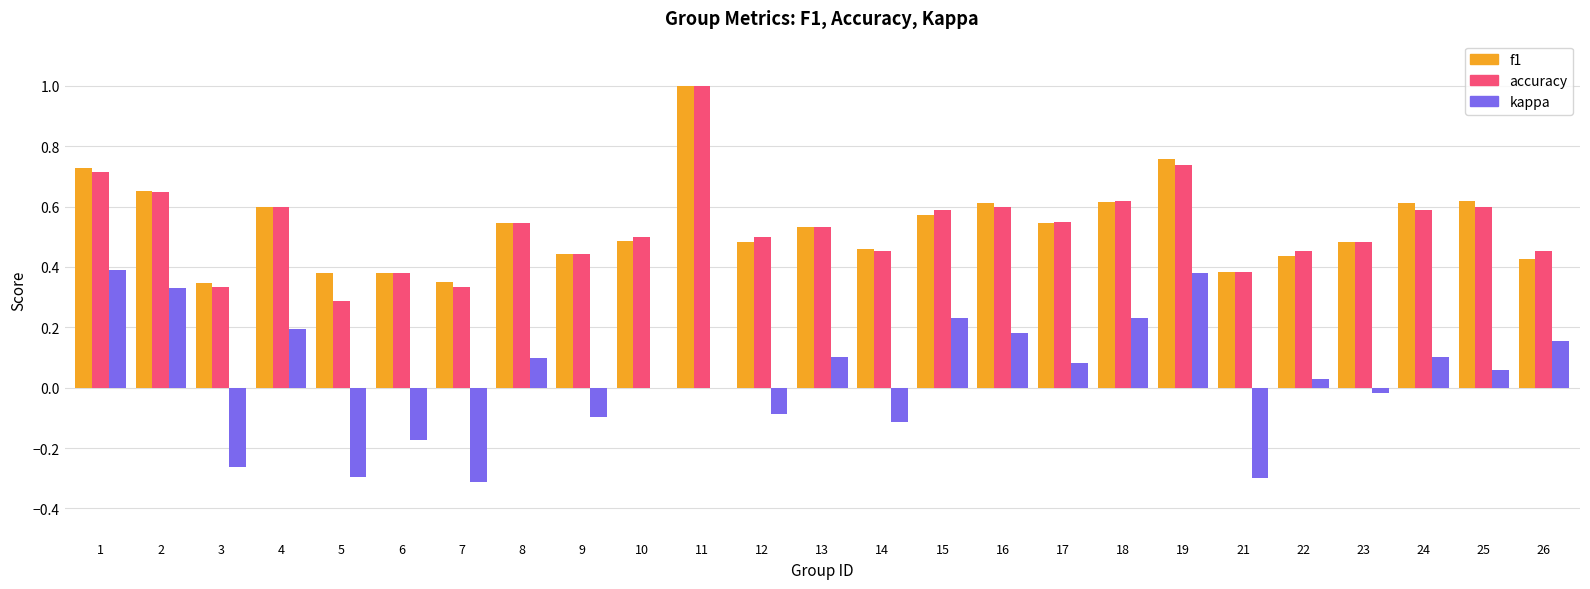

At which category is the sum across all series the highest?

11